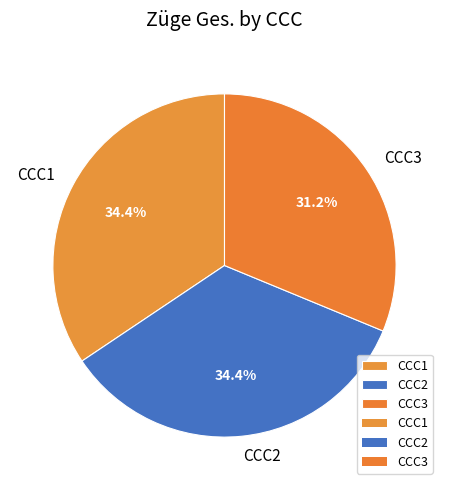

Does any single category account for the majority?

No